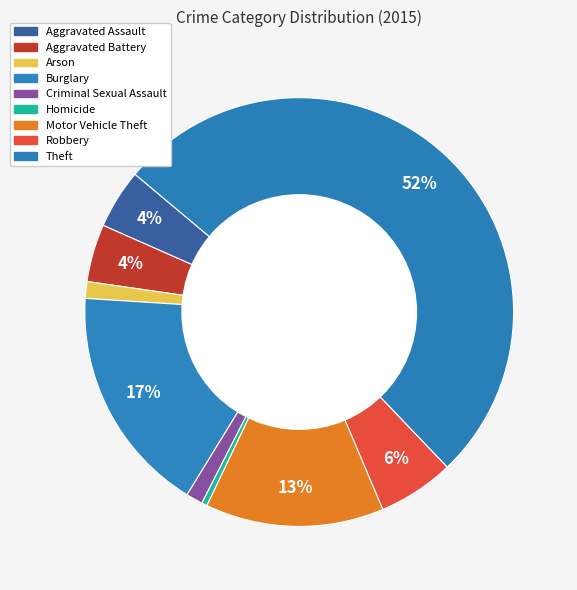

To the nearest percent, what portion does Criminal Sexual Assault represent?

1%